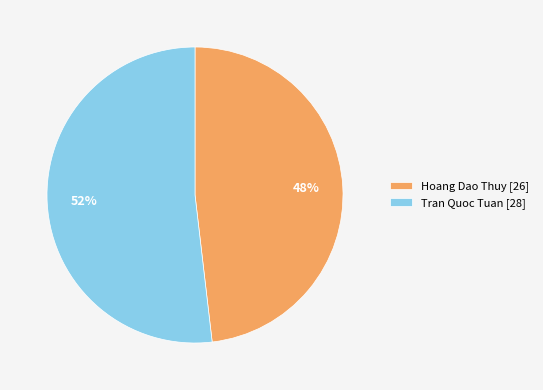

Rank the categories by value from highest to lowest.

Tran Quoc Tuan, Hoang Dao Thuy